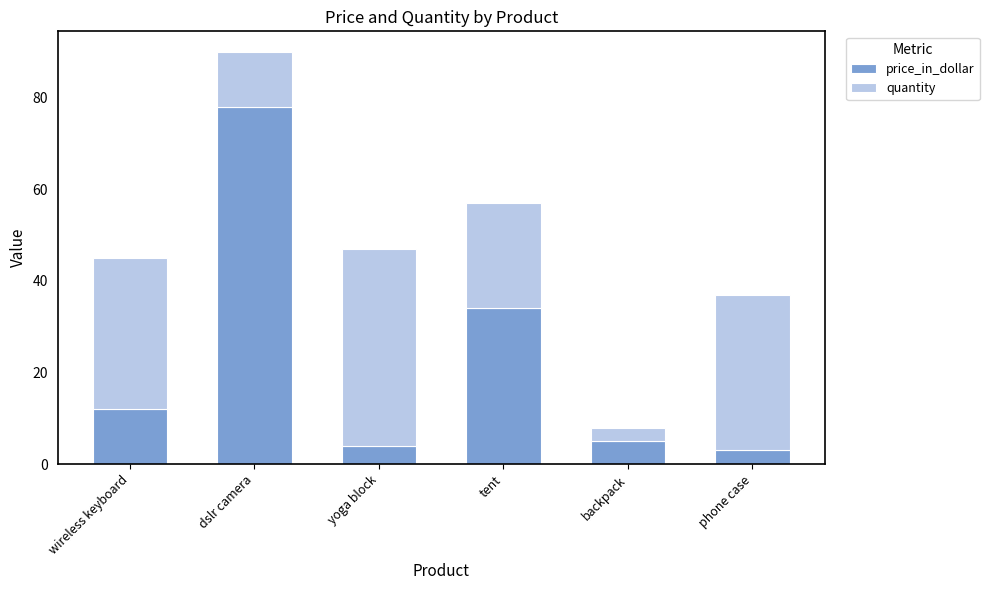

Is it true that price_in_dollar equals 19 at wireless keyboard?

False